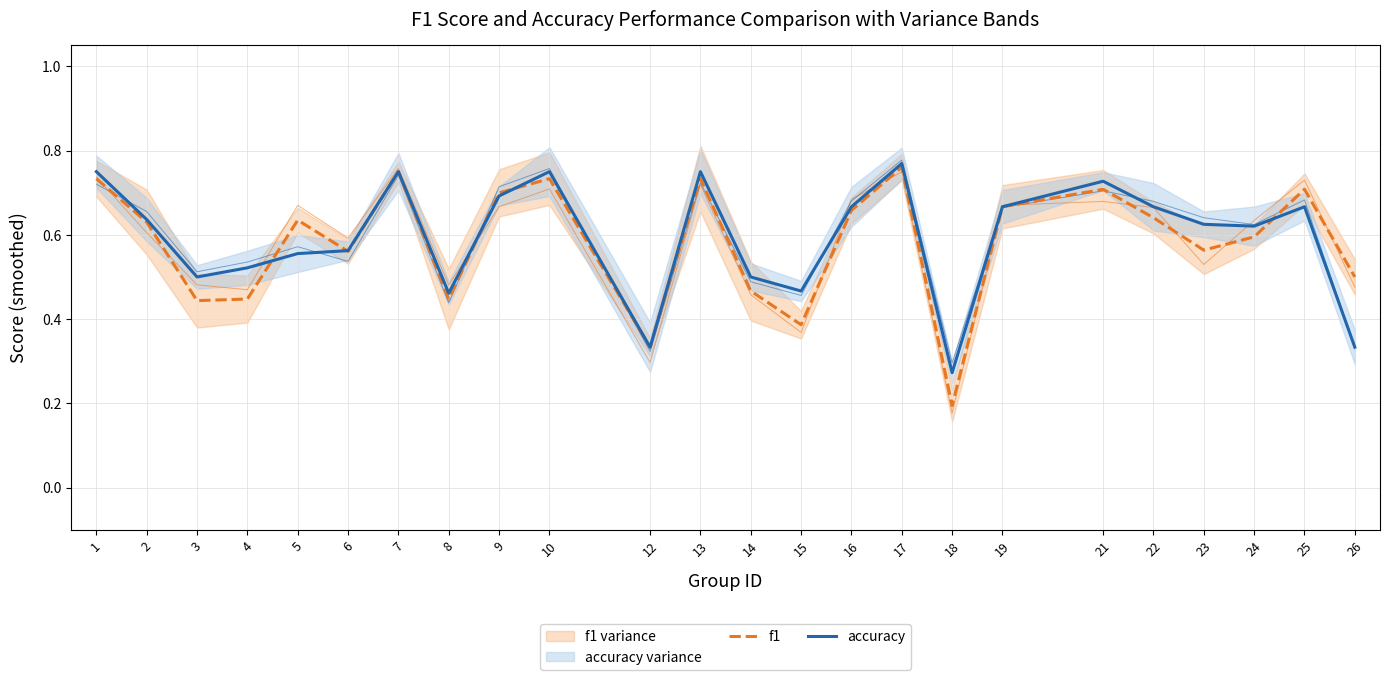

At which category does f1 reach its first local peak?

5